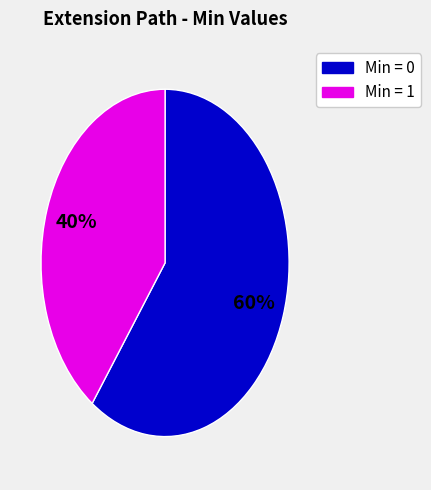

Rank the categories by value from lowest to highest.

Min = 1, Min = 0